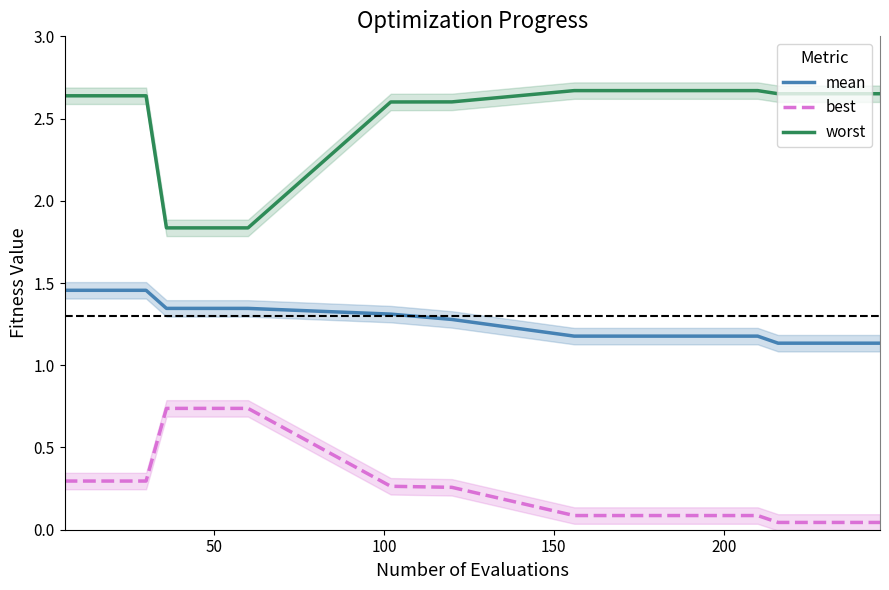

Rank the series by their average value, from lowest to highest.

best, mean, worst